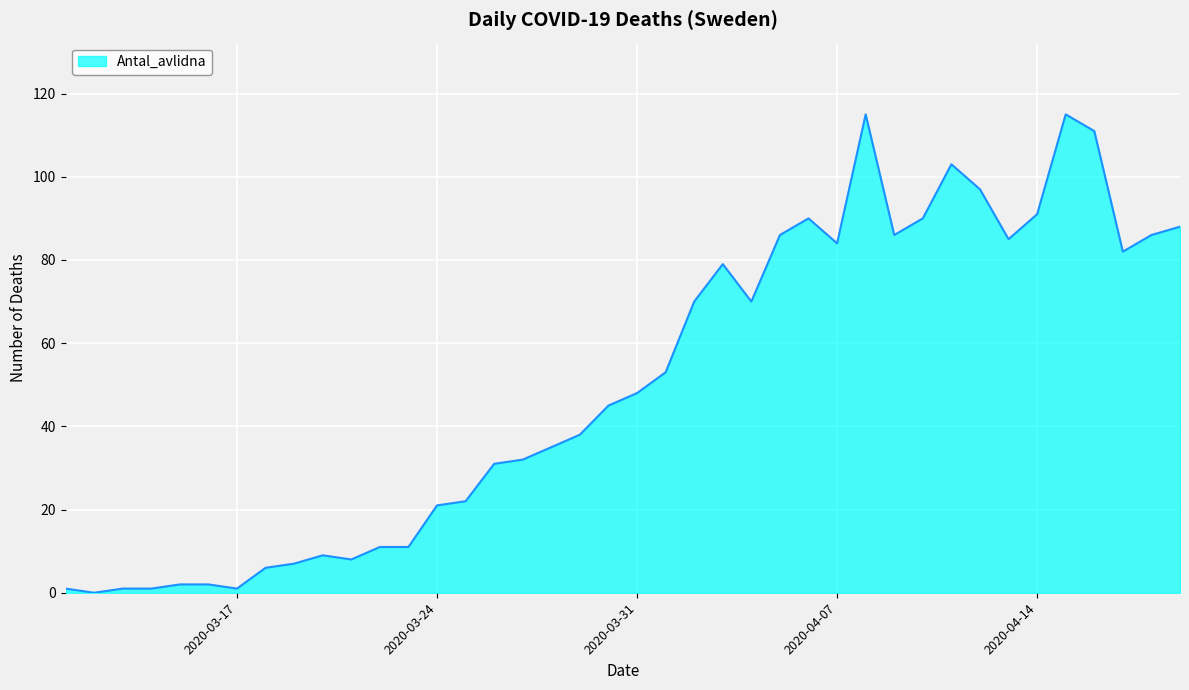

What is the maximum value shown in the chart?

115